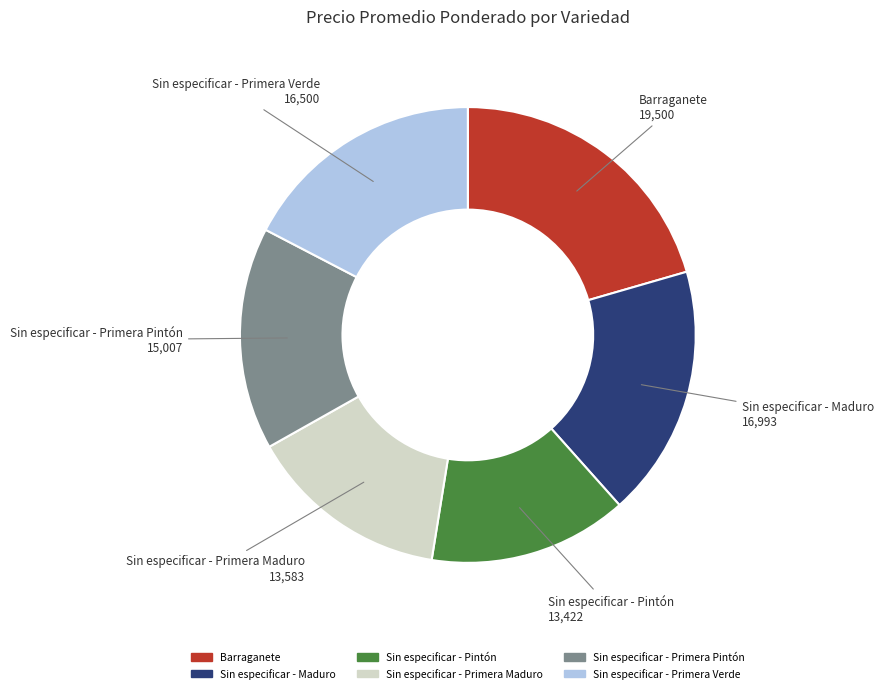

How many segments does this pie chart have?

6